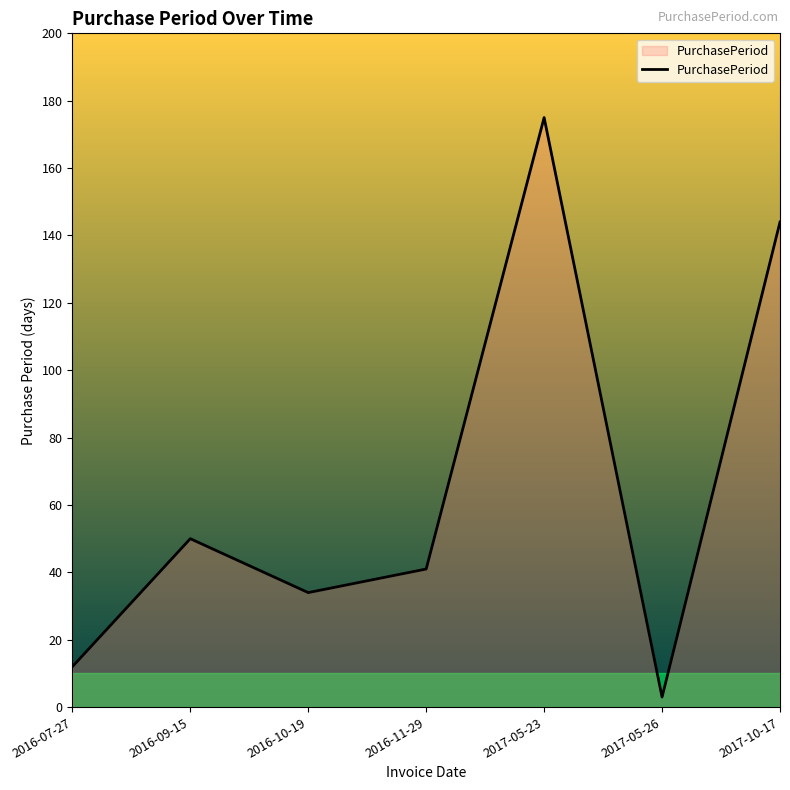

Where is the first local minimum?

2016-10-19